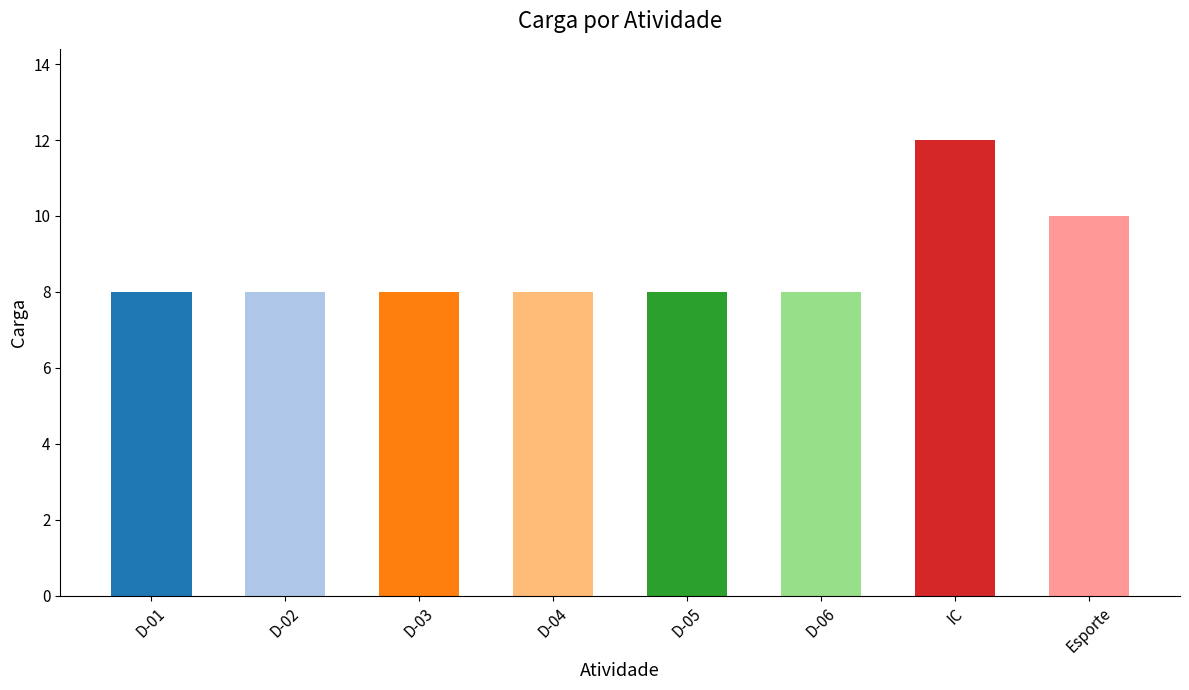

The value at D-04 is 5. True or false?

False